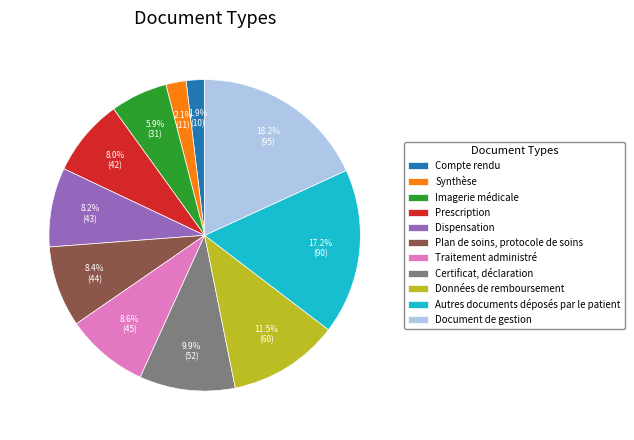

Is it true that Données de remboursement is 22% of the pie?

False